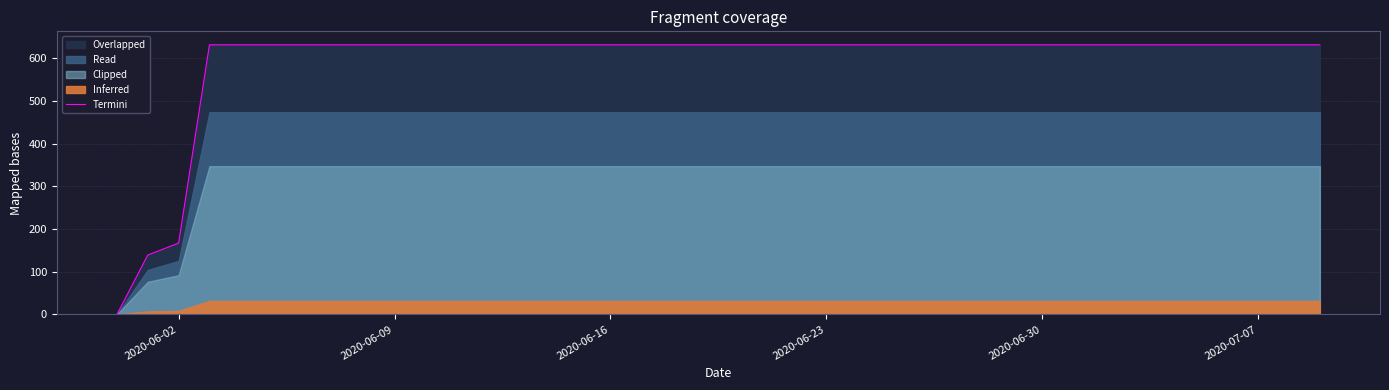

At which label is Termini closest to 315?

2020-06-02